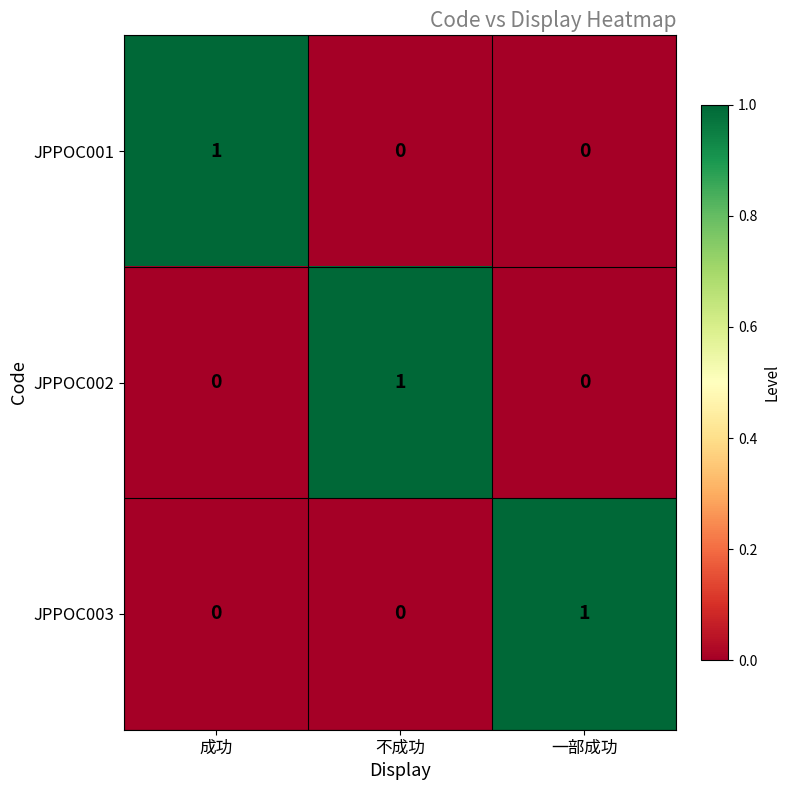

At which label does JPPOC002 reach its peak?

不成功